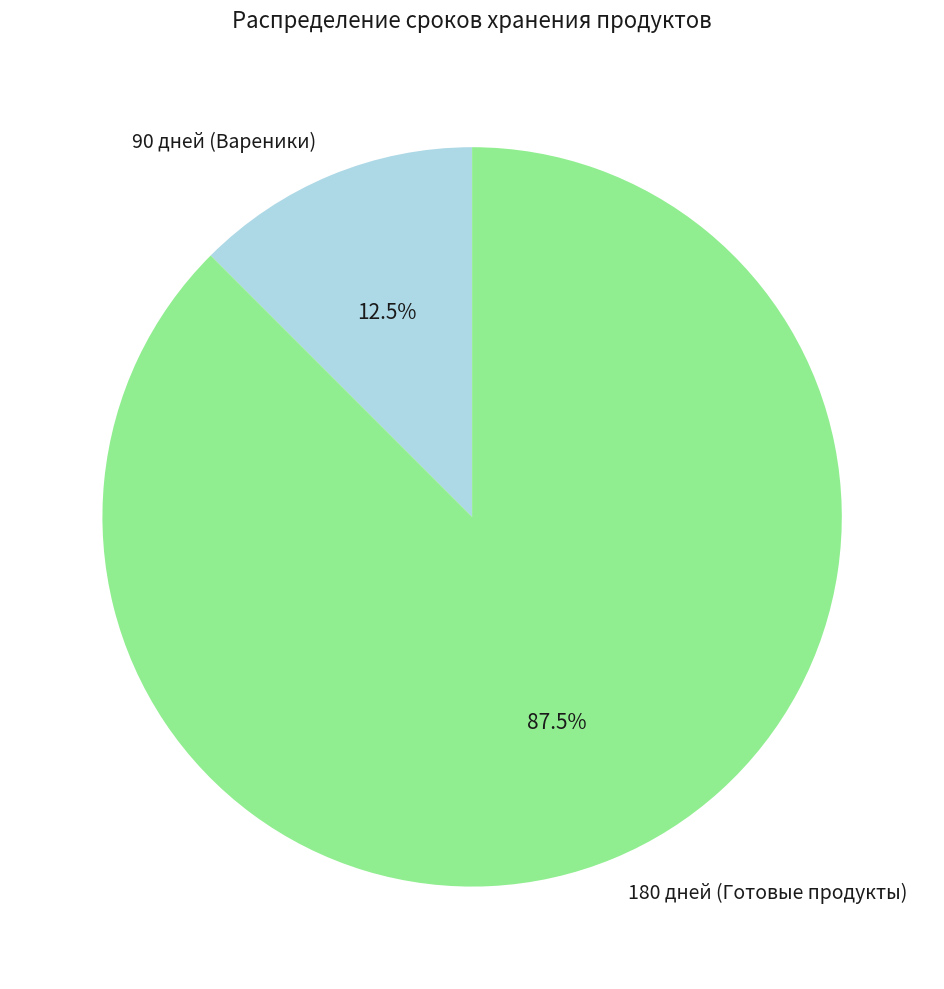

Is there any slice that represents more than half of the pie?

Yes